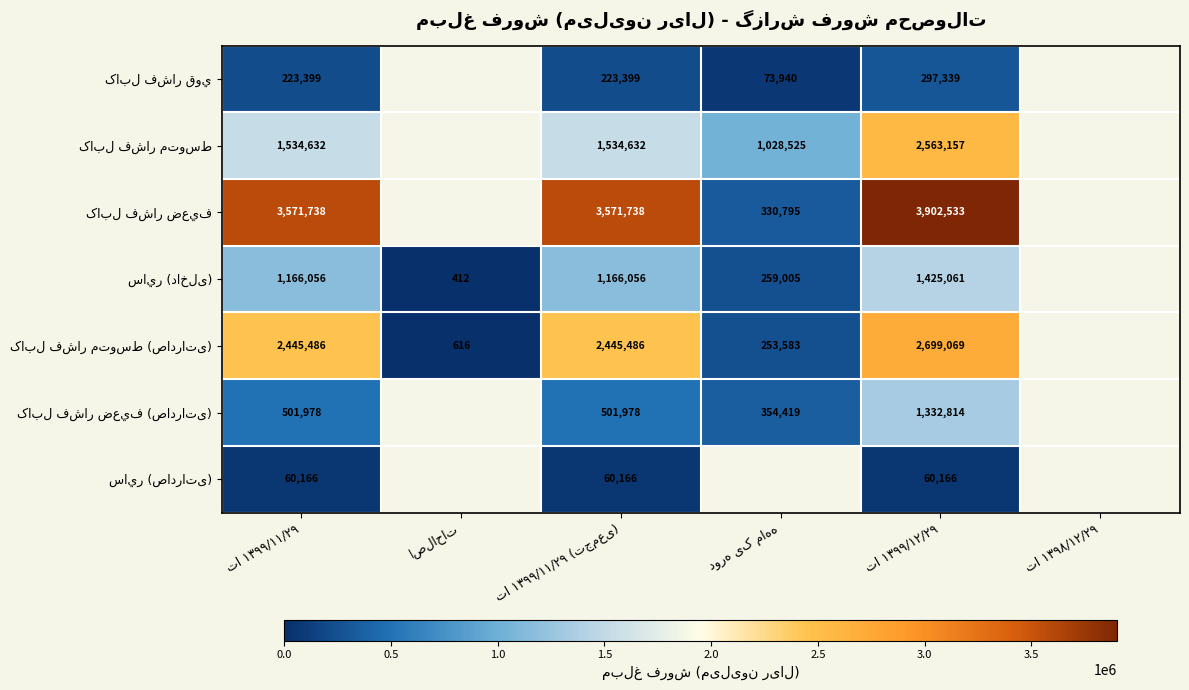

What is the highest value of the کابل فشار ضعيف (صادراتی) series?

1332814.0